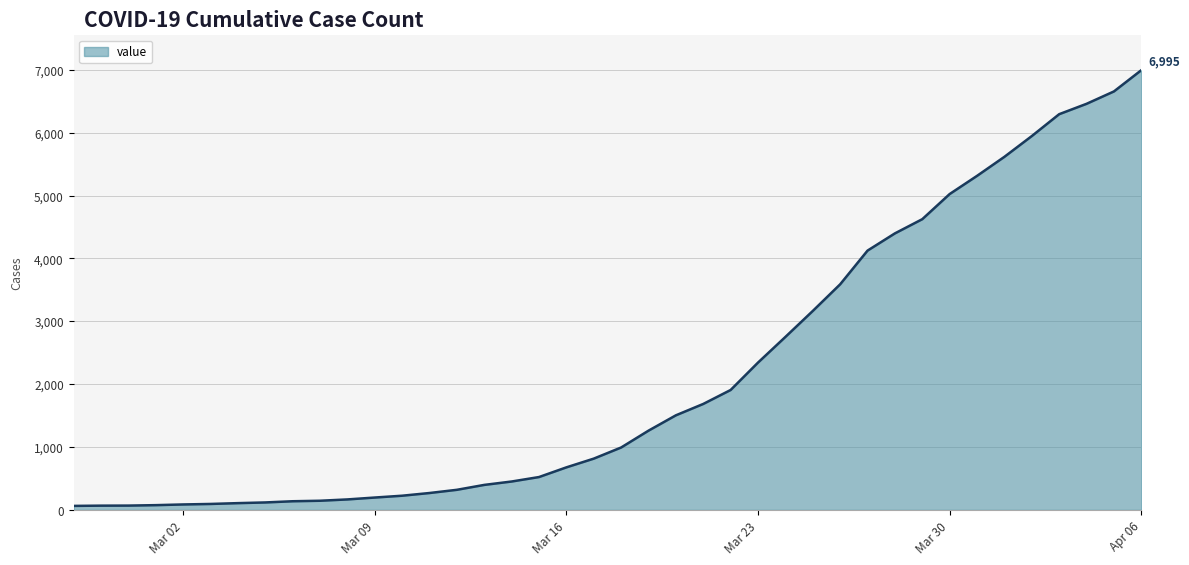

What is the maximum value shown in the chart?

6995